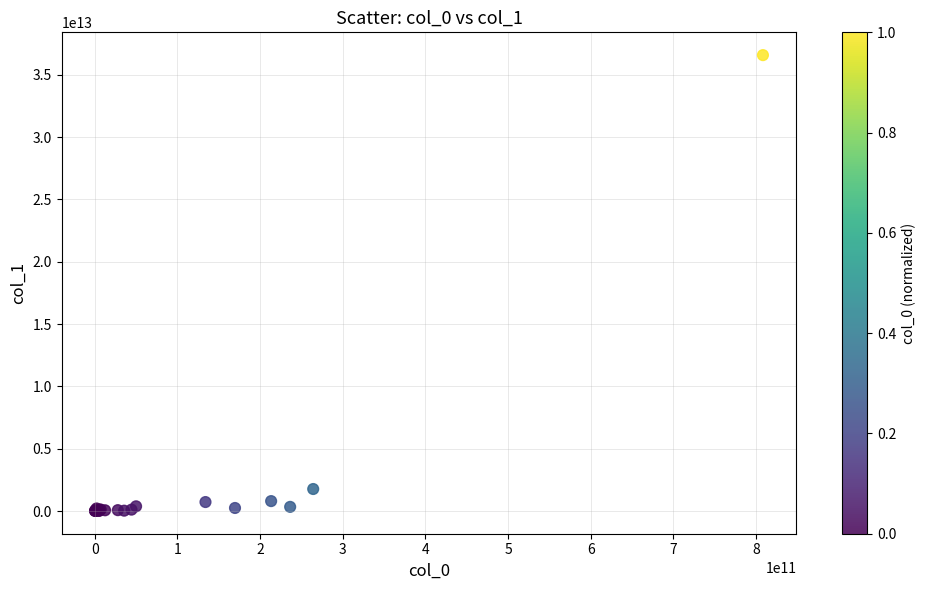

What Y value in the scatter plot is closest to 18295683219635?

1768041741987